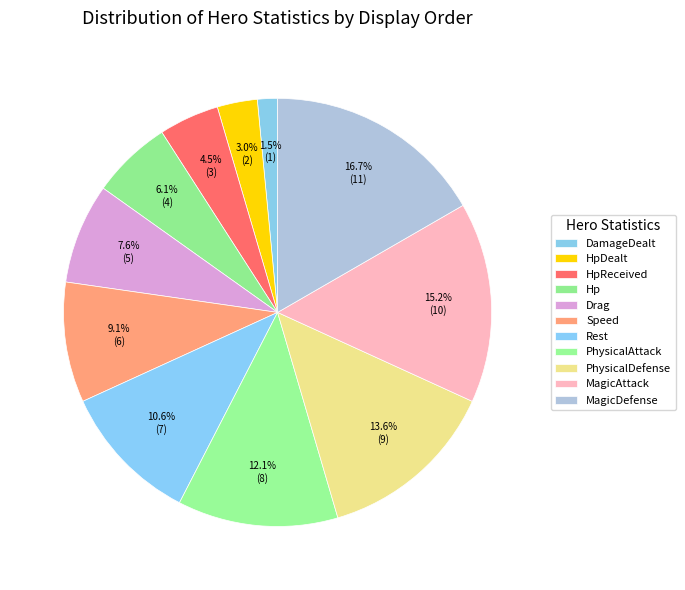

How many segments does this pie chart have?

11